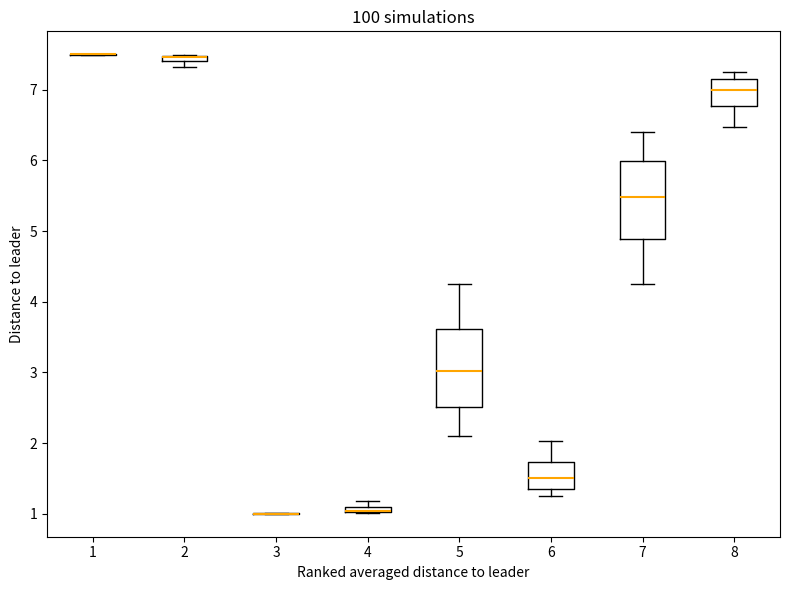

Where is the upper edge of the box at x = 2 on the y-axis? The values are not printed on the chart, so give them approximately, as read against the axis.

7.5